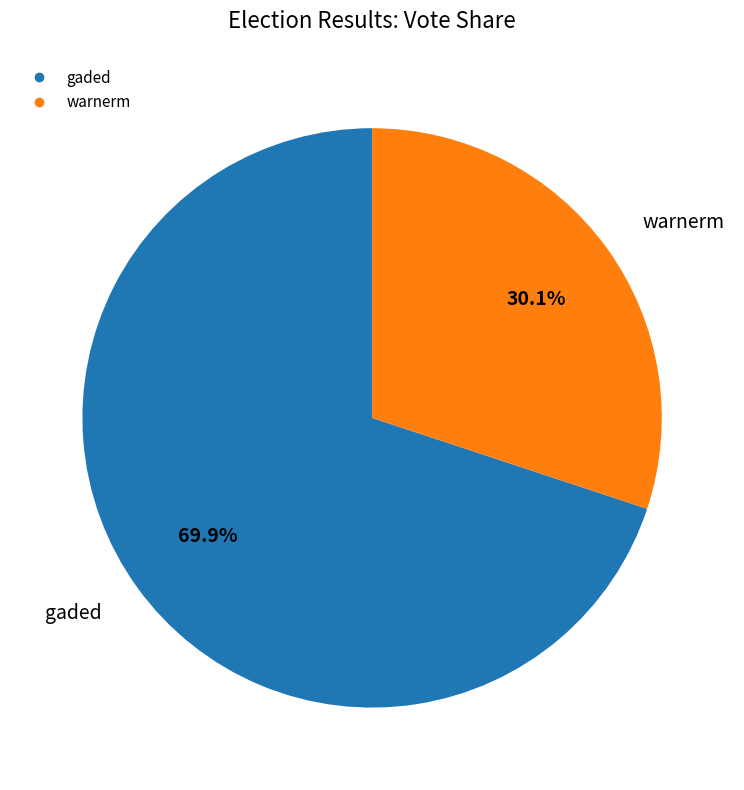

Count the number of slices in the pie.

2